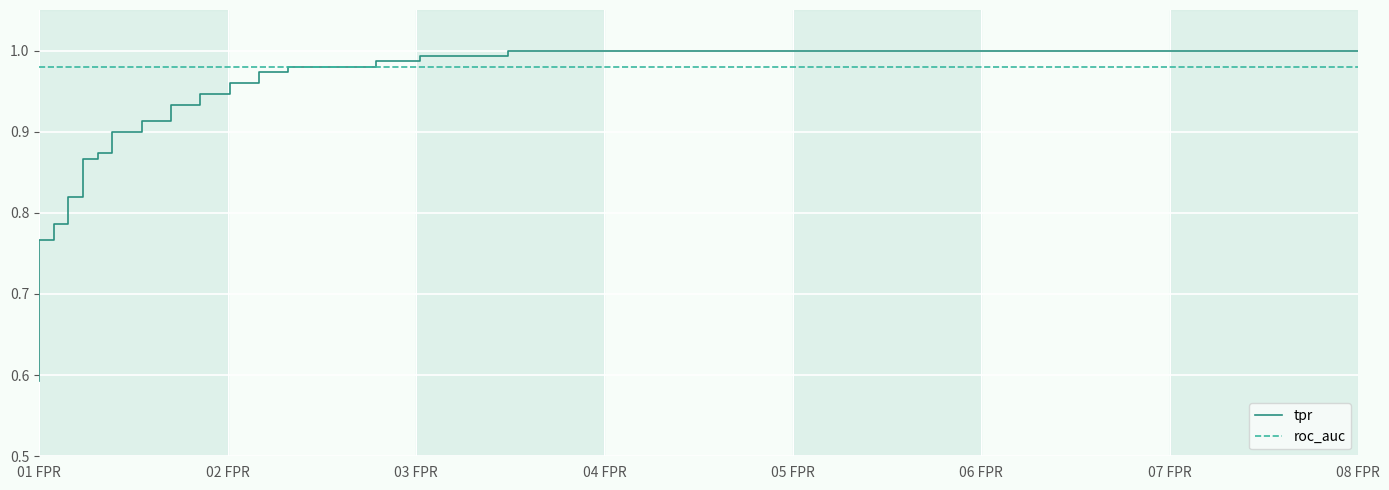

How many intersections are there between roc_auc and tpr?

1